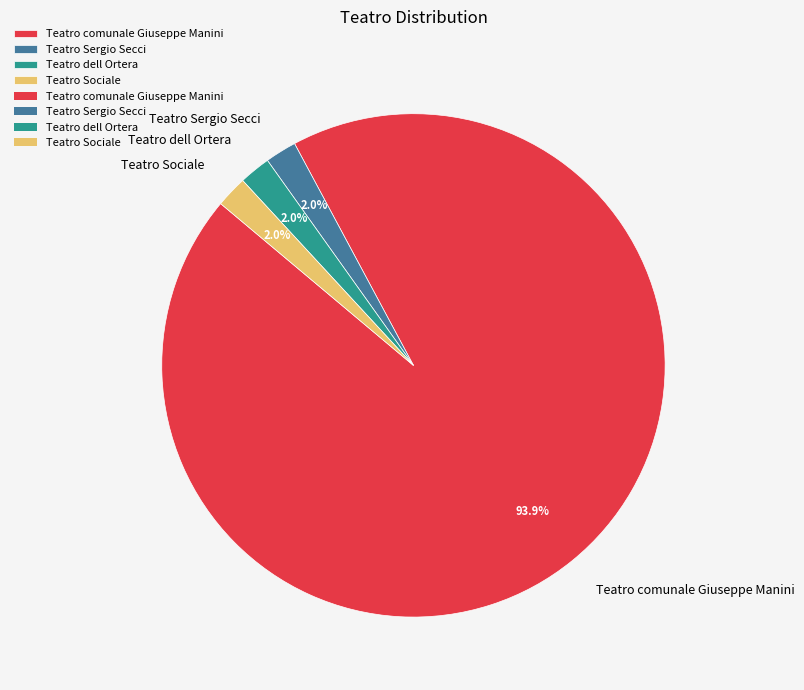

To the nearest percent, what is the difference between the Teatro comunale Giuseppe Manini and Teatro dell Ortera slice percentages?

92%